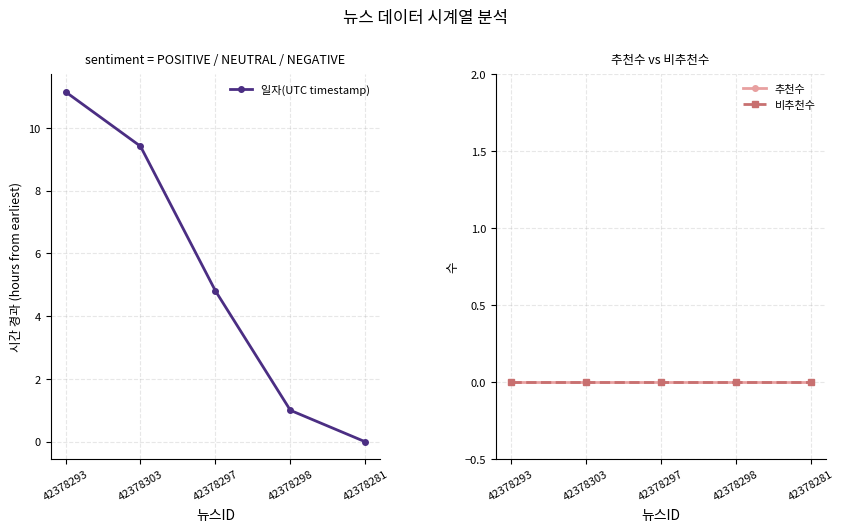

At which category does the chart reach its peak across all series?

42378293